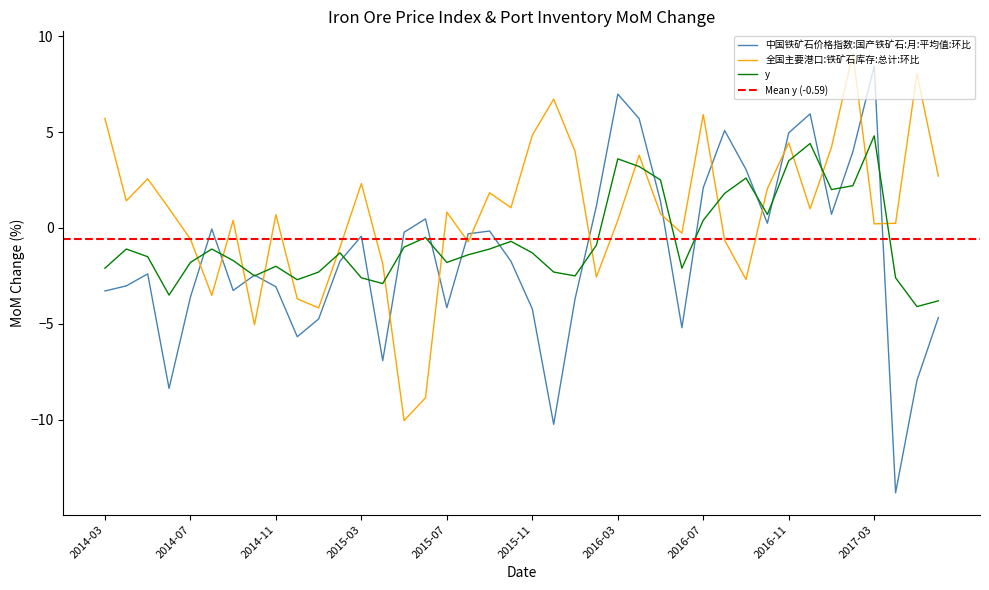

Count the number of categories in the chart.

40